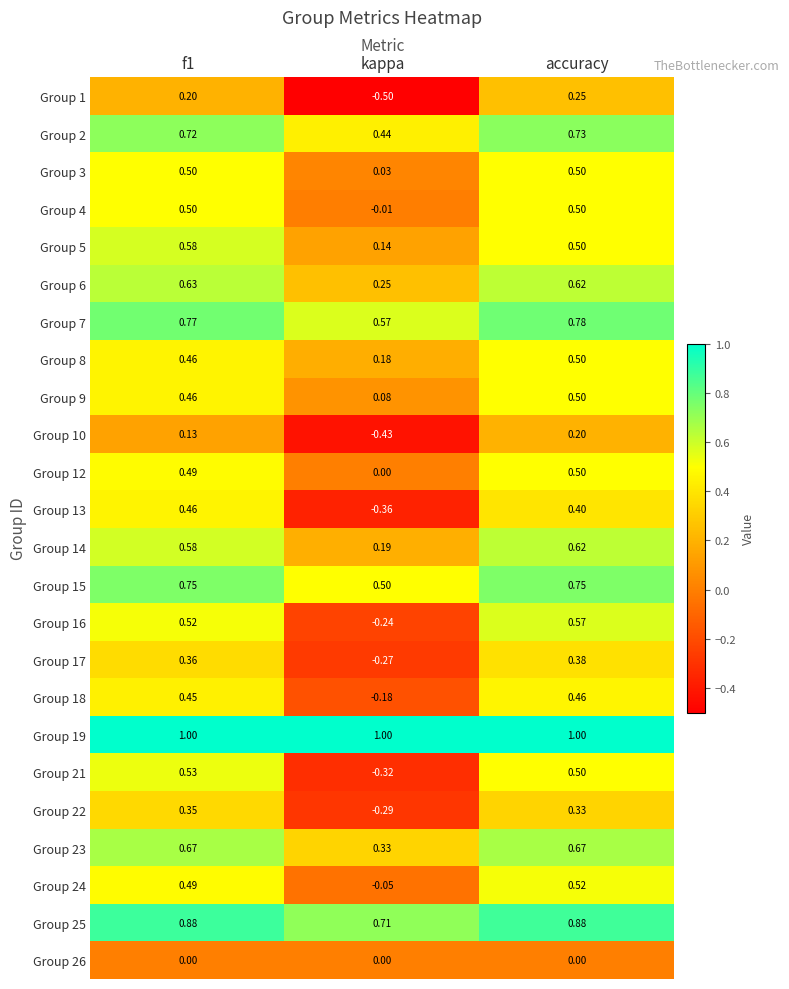

Which series has the widest spread of values?

Group 21